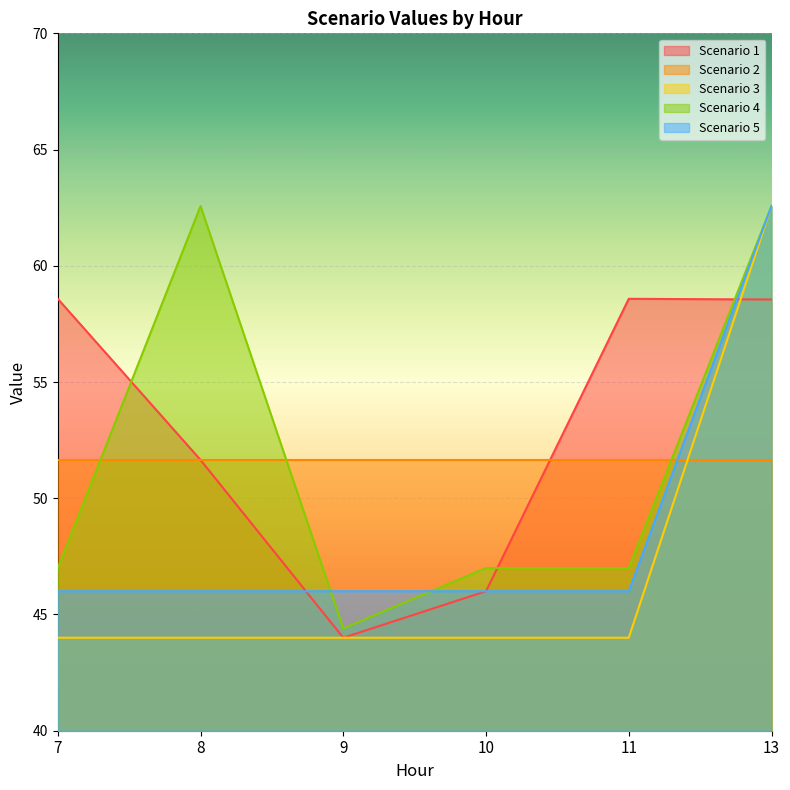

Is it true that Scenario 4 equals 47.0 at 11?

True